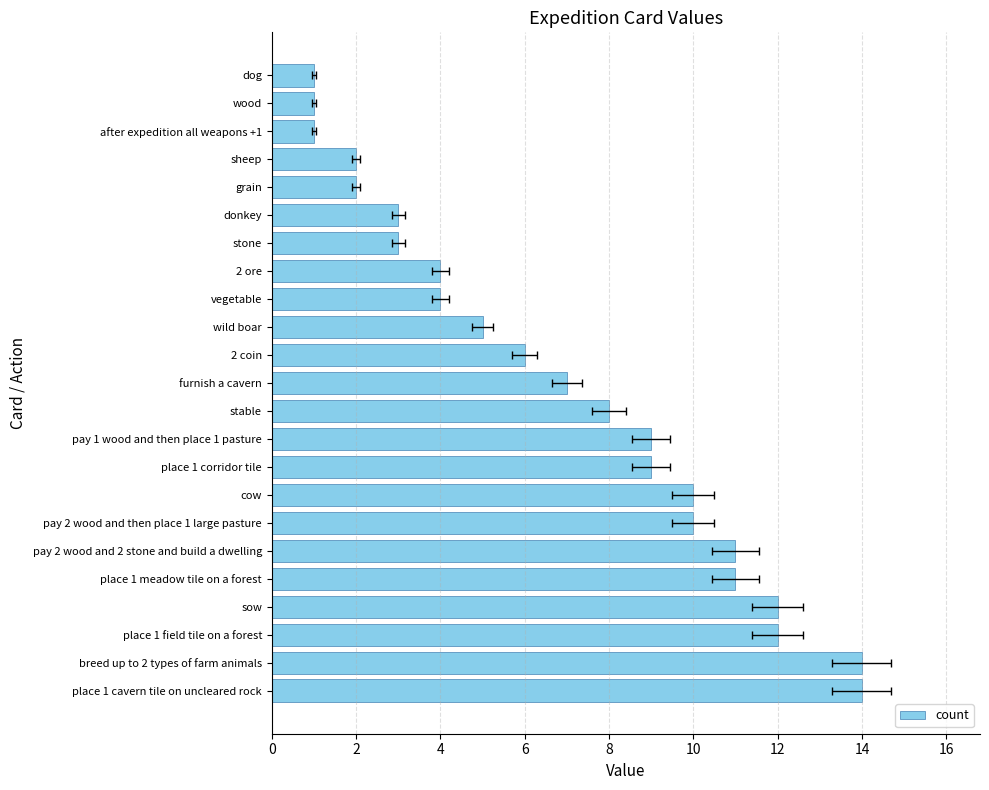

What is the average value?

7